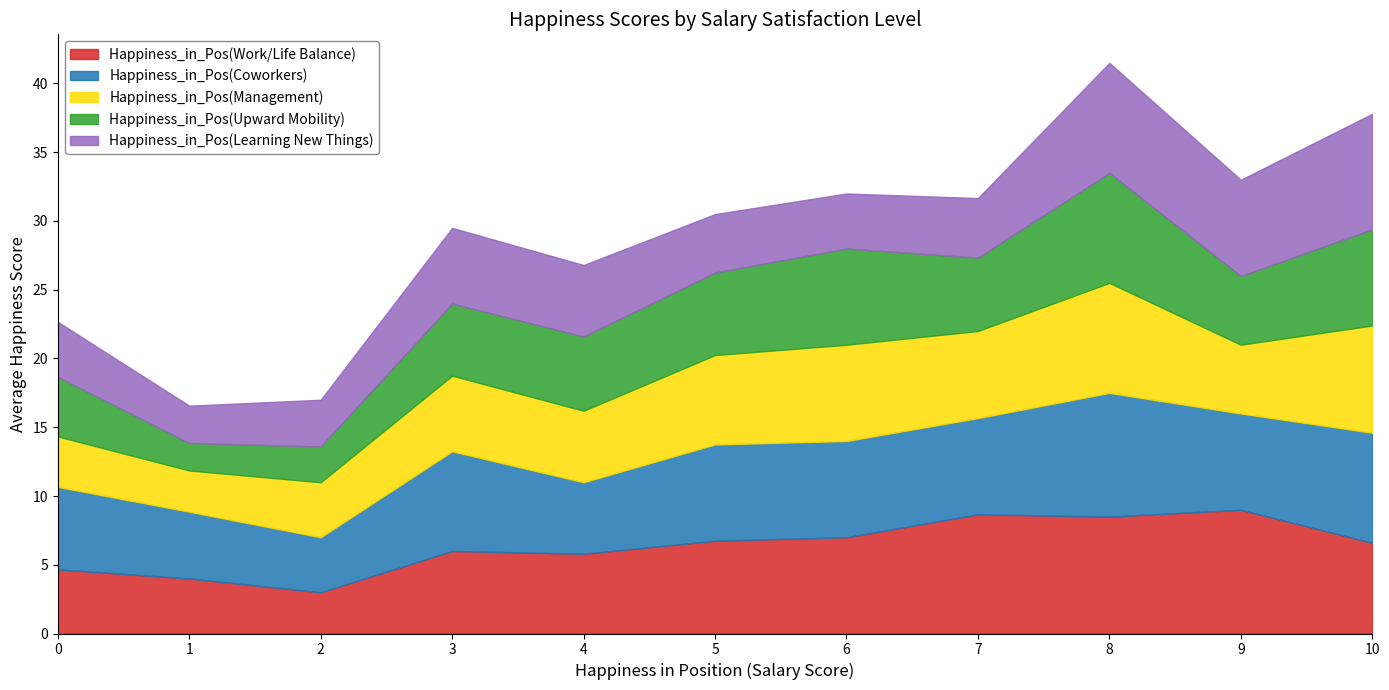

What is the sum of all Happiness_in_Pos(Management) values?

63.5